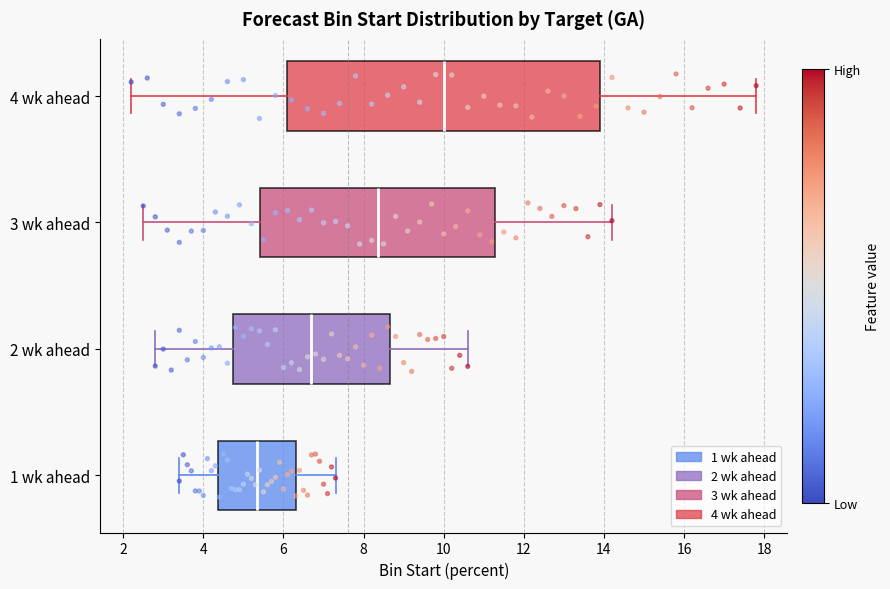

Reading bottom to top, read every box against the x-axis: the position of its median line, the range the box covers, and the ends of its whiskers. The values are not printed on the chart, so give them approximately, as read against the axis.

1 wk ahead: median 5.4, box 4.4 to 6.4, whiskers 3.4 to 7.4
2 wk ahead: median 6.8, box 4.8 to 8.6, whiskers 2.8 to 10.6
3 wk ahead: median 8.4, box 5.4 to 11.2, whiskers 2.6 to 14.2
4 wk ahead: median 10.0, box 6.2 to 14.0, whiskers 2.2 to 17.8